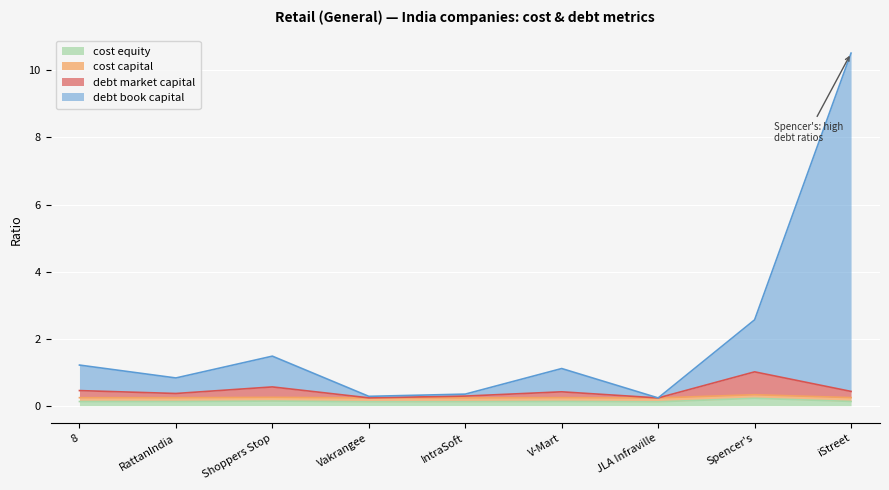

What is the lowest value of the cost_equity series?

0.1